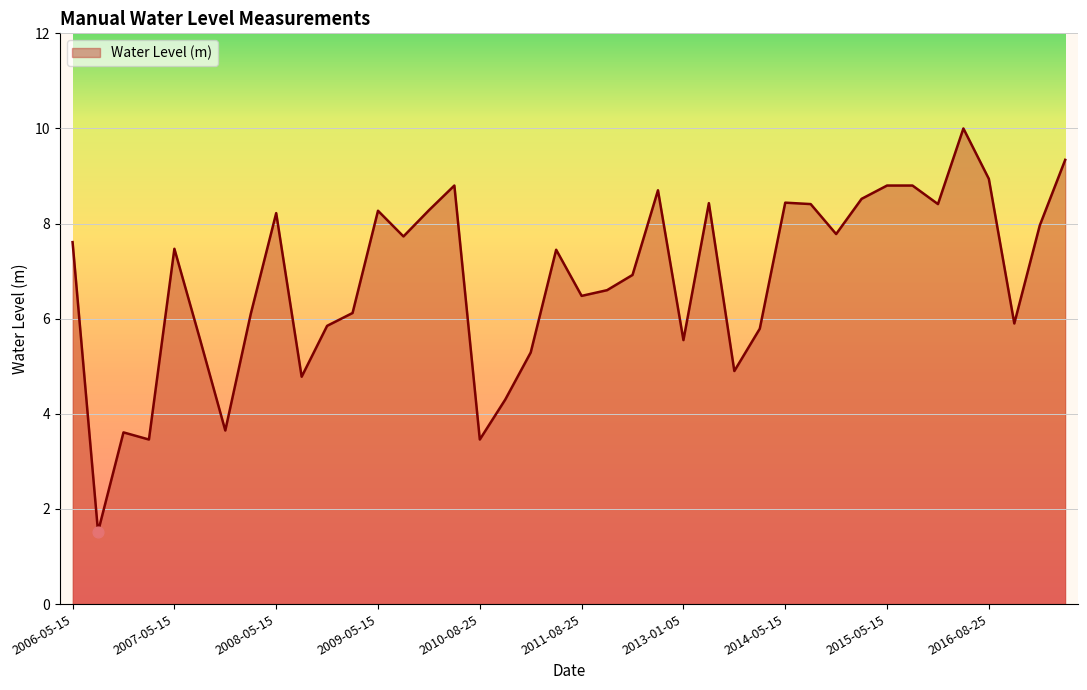

What is the difference between the maximum and minimum values?

8.5